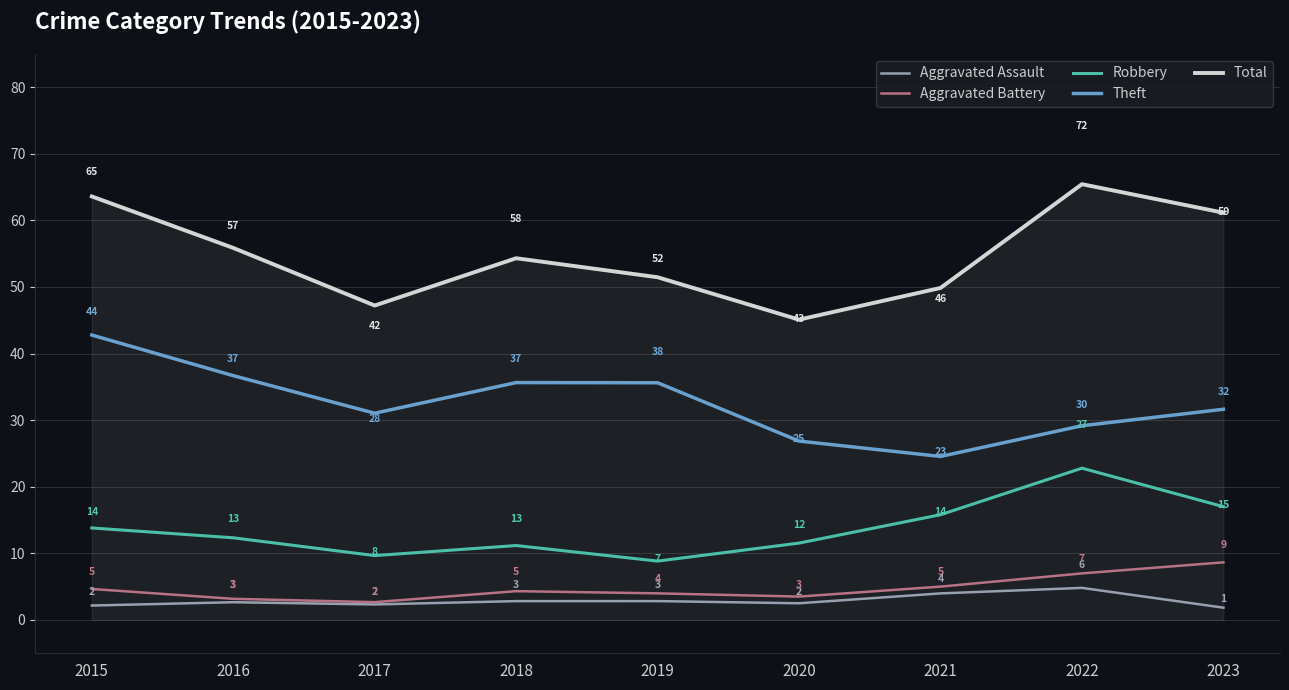

At which label is Aggravated Assault closest to 3?

2019